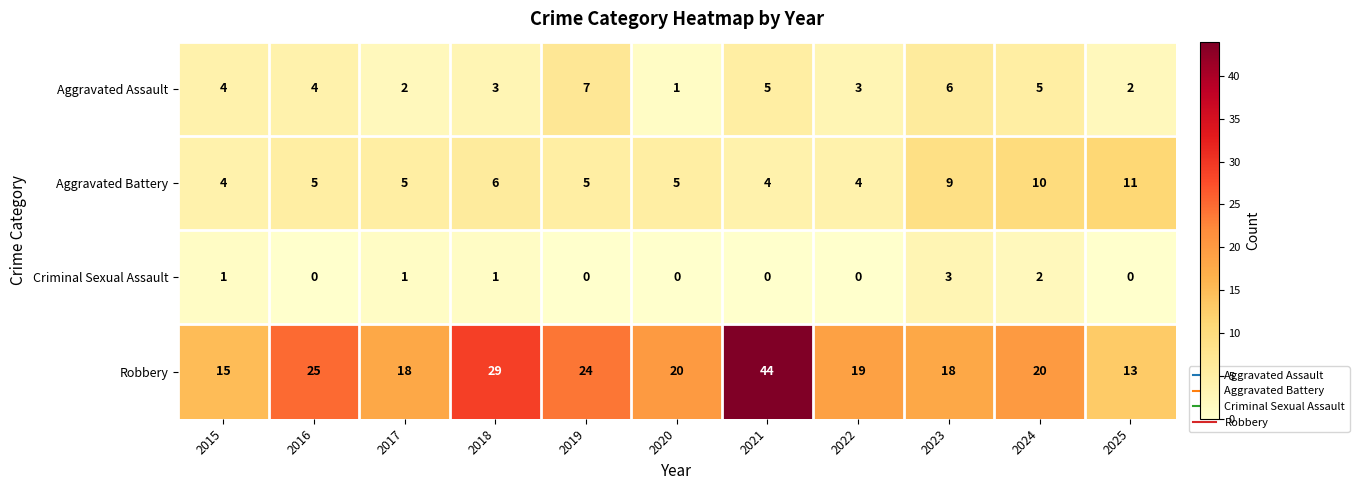

True or false: Aggravated Battery has a value of 5 at 2017.

True